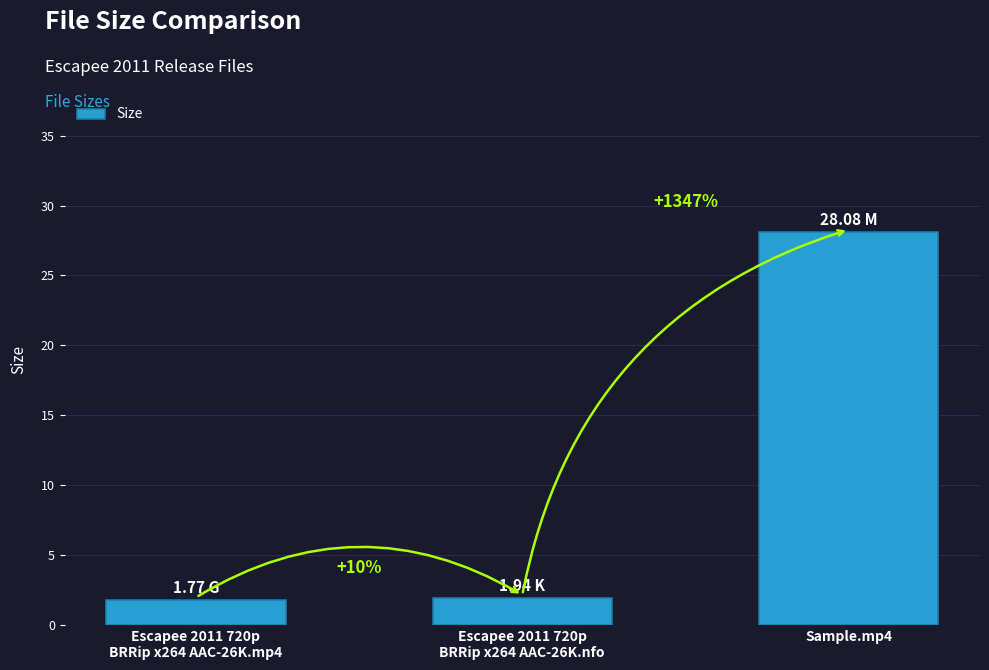

Rank the categories by value from lowest to highest.

Escapee 2011 720p
BRRip x264 AAC-26K.mp4, Escapee 2011 720p
BRRip x264 AAC-26K.nfo, Sample.mp4